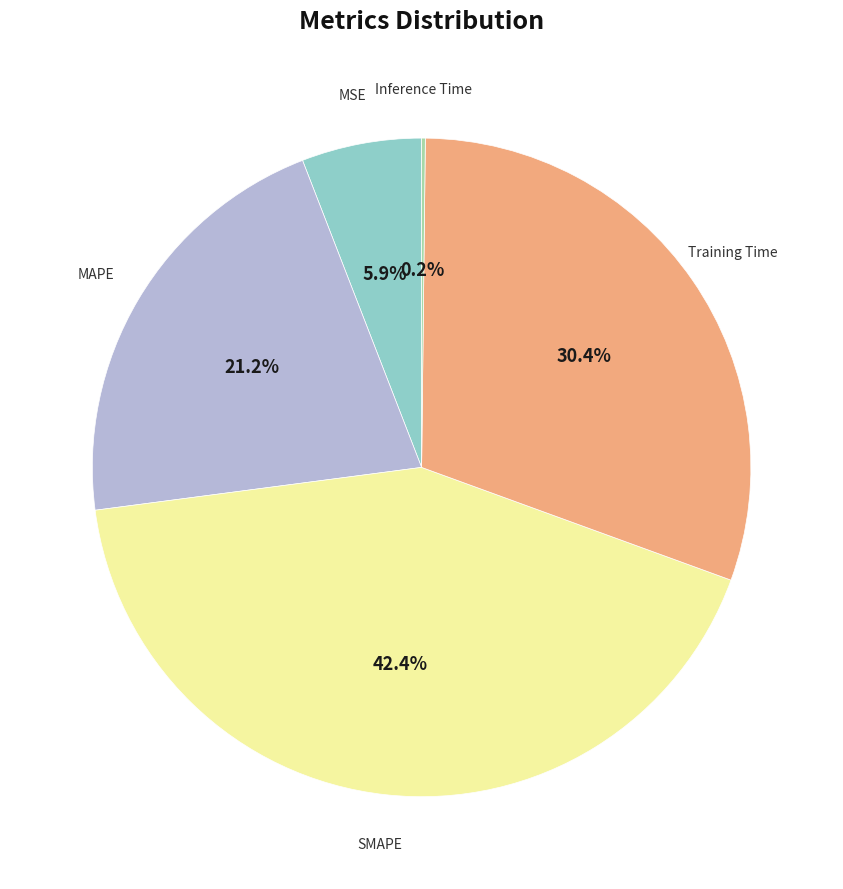

Does any single category account for the majority?

No